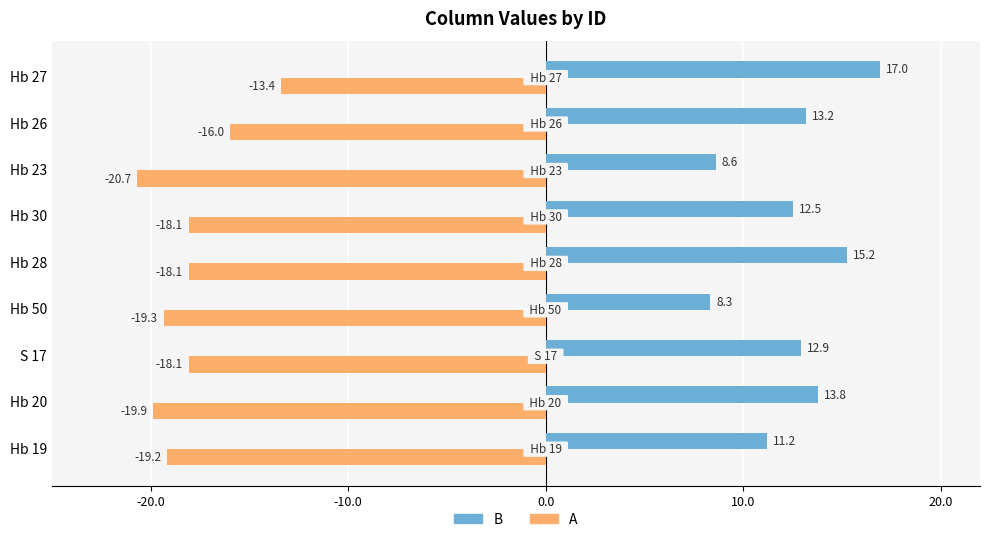

What is the difference between the maximum and minimum values in the A series?

7.3